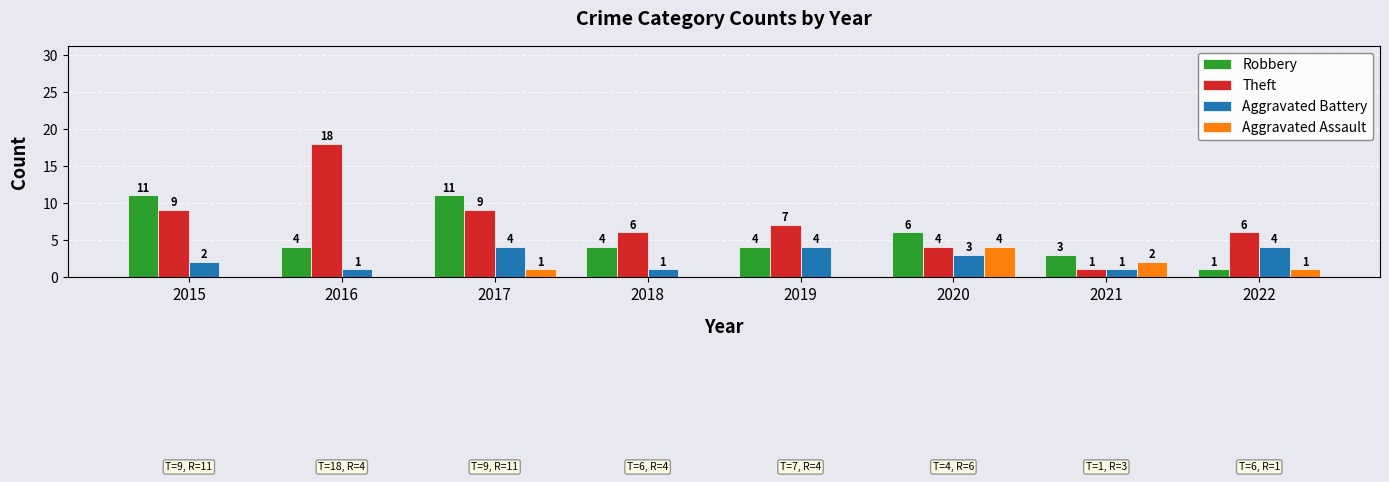

True or false: Aggravated Battery has a value of 0 at 2021.

False